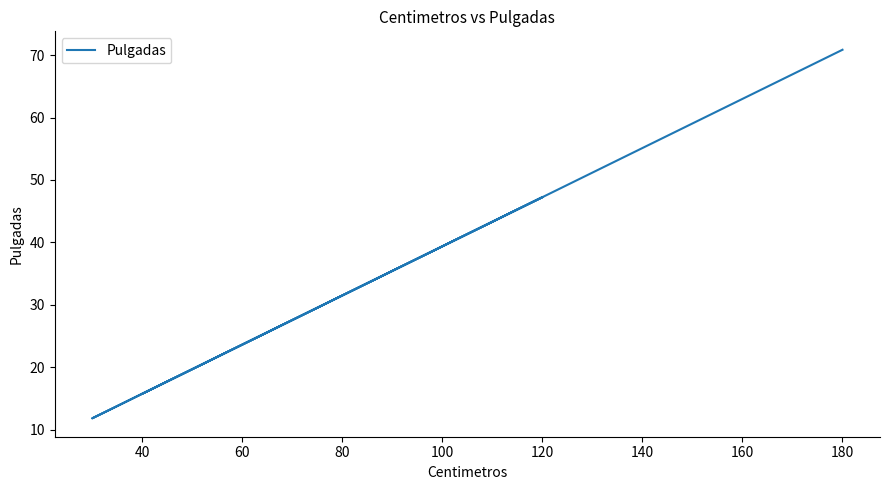

How many points are higher than both their immediate neighbors (excluding endpoints)?

1